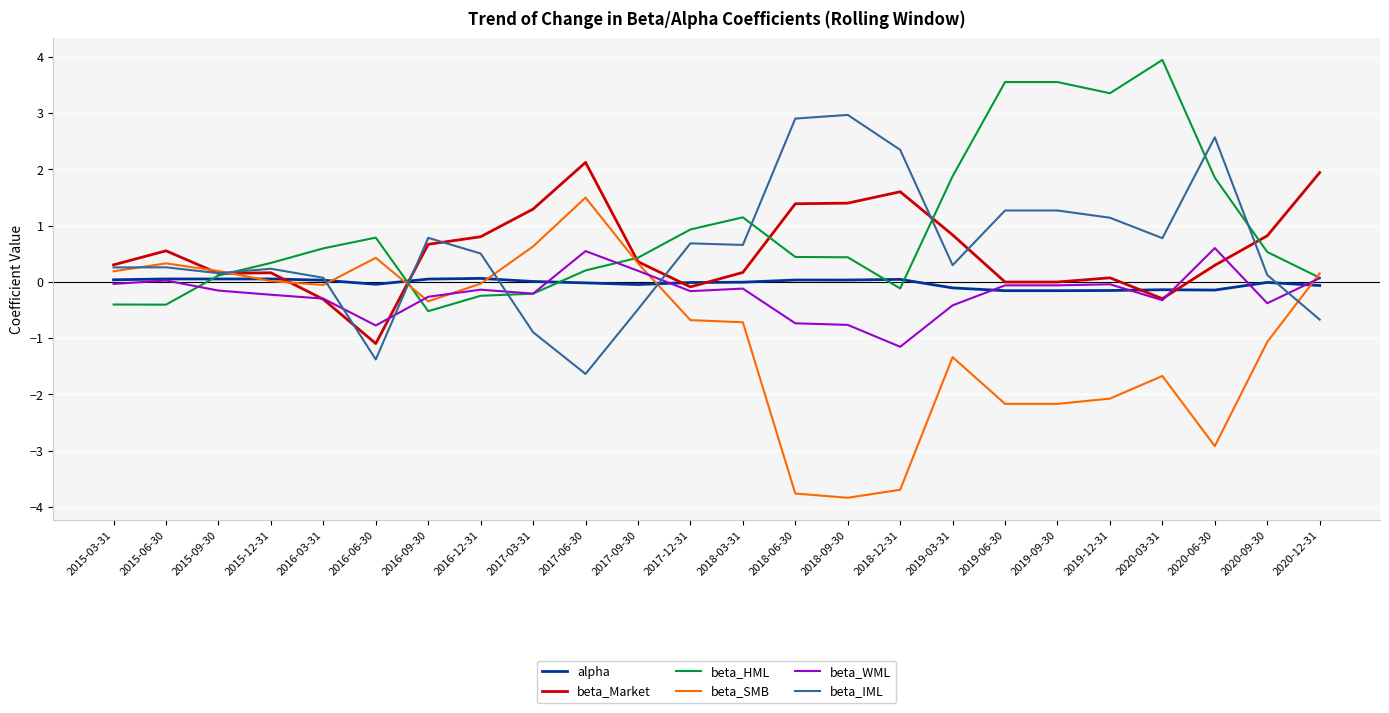

Is the value of beta_WML at 2018-03-31 greater than the value of beta_IML at 2017-09-30?

Yes